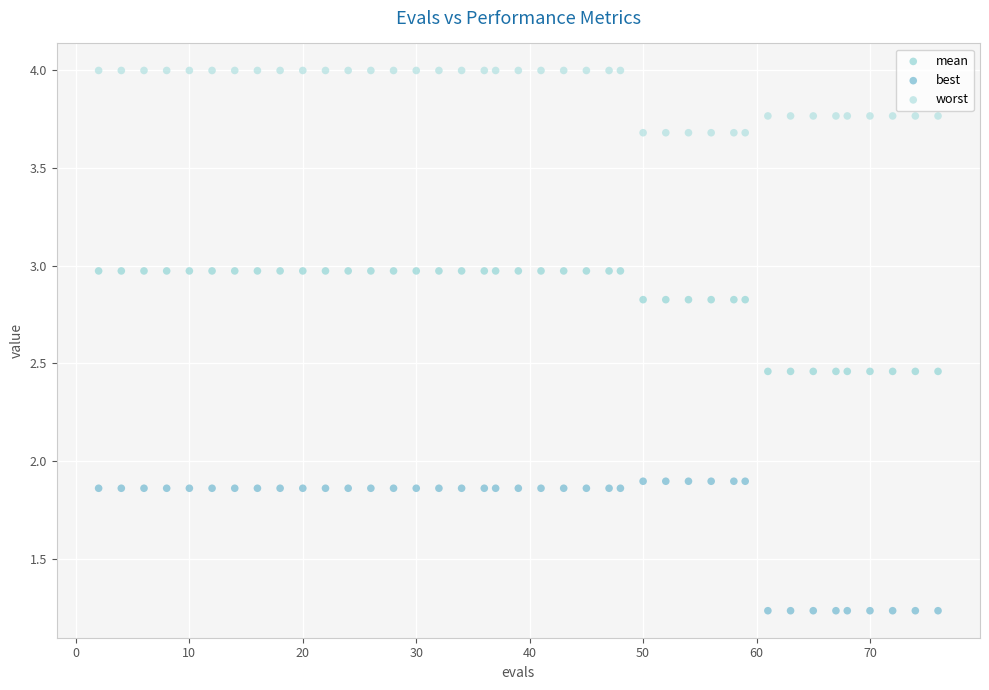

Which series has the largest Y range (max minus min)?

best